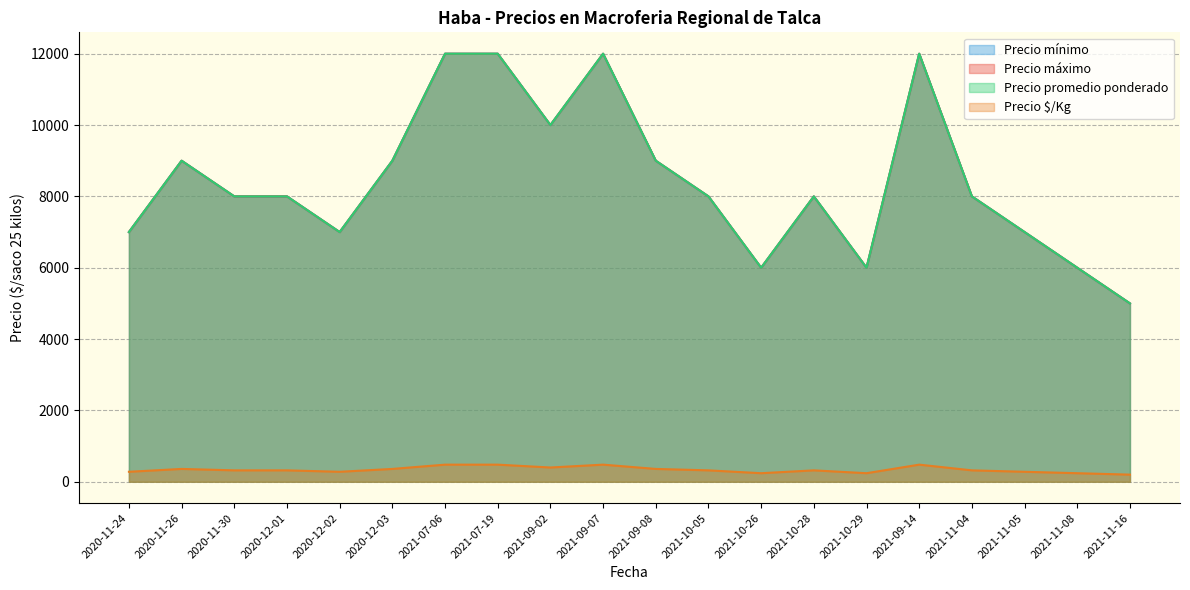

How many data points in Precio $/Kg are above 320?

8